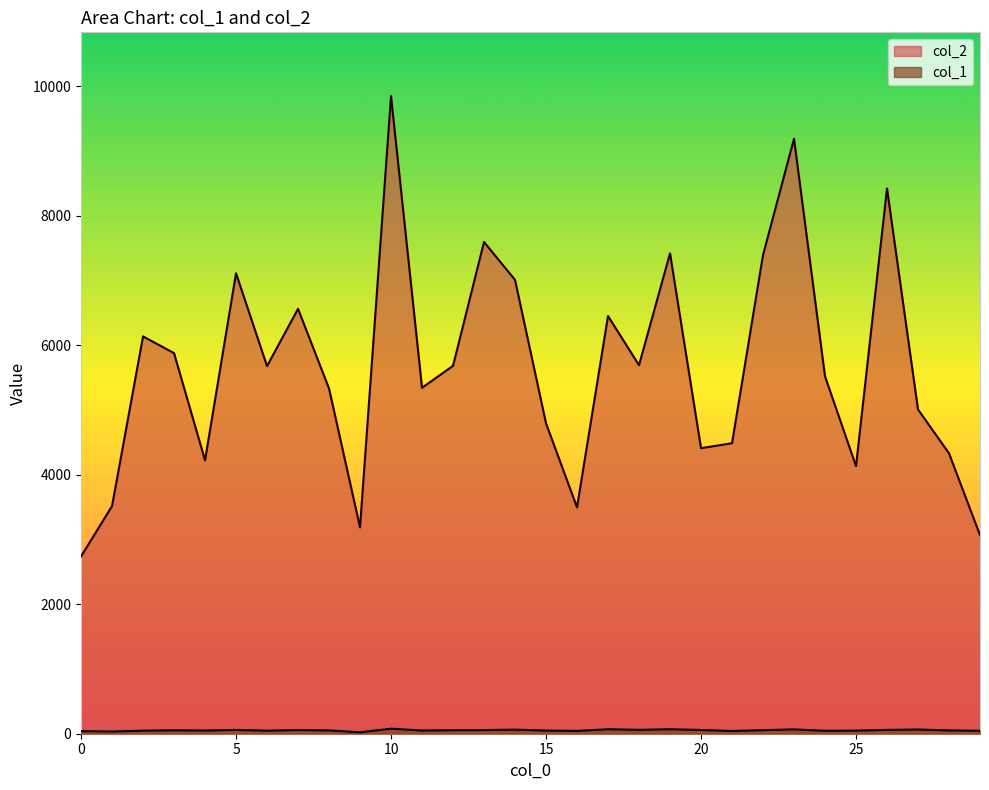

List the series in order of their overall mean, highest first.

col_2, col_1